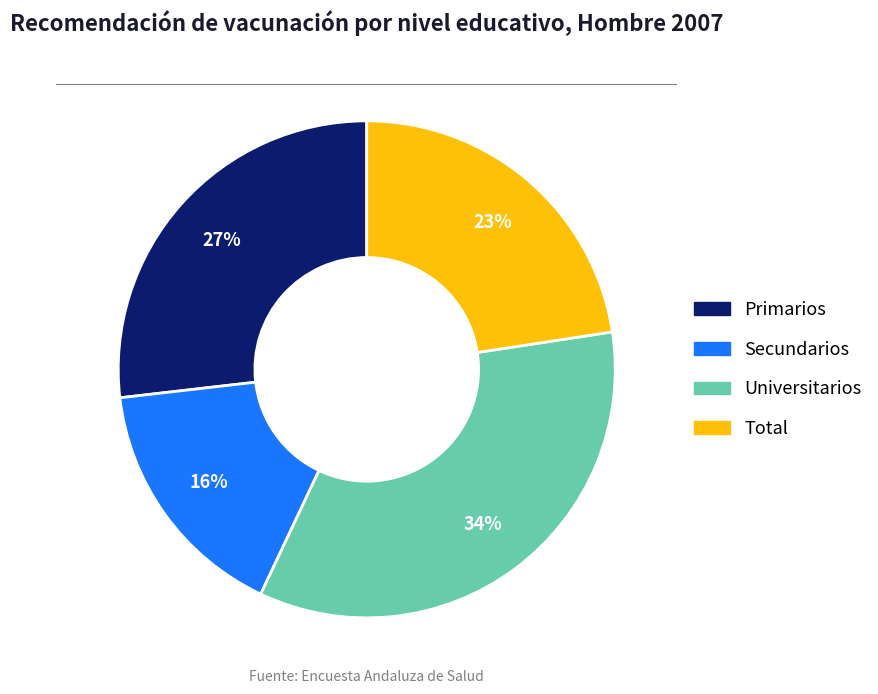

To the nearest percent, what is the average slice percentage?

25%